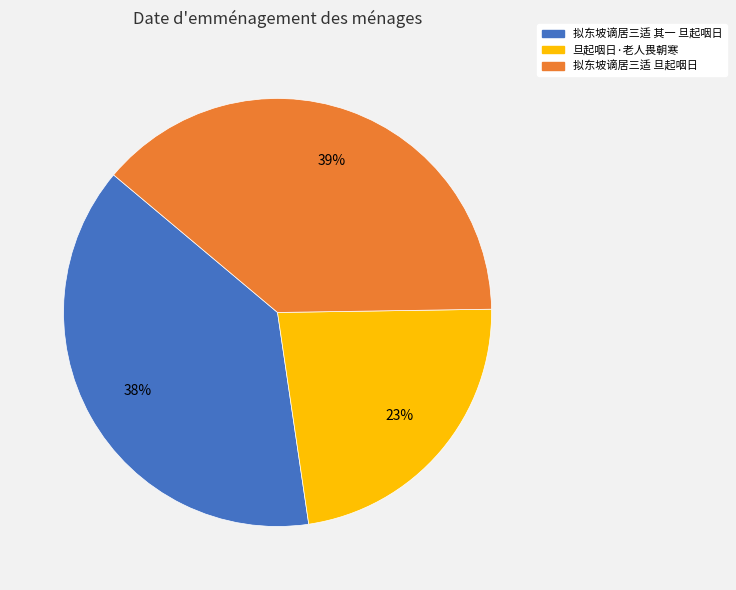

Do 拟东坡谪居三适 其一 旦起咽日 and 旦起咽日·老人畏朝寒 together represent more than half of the pie?

Yes